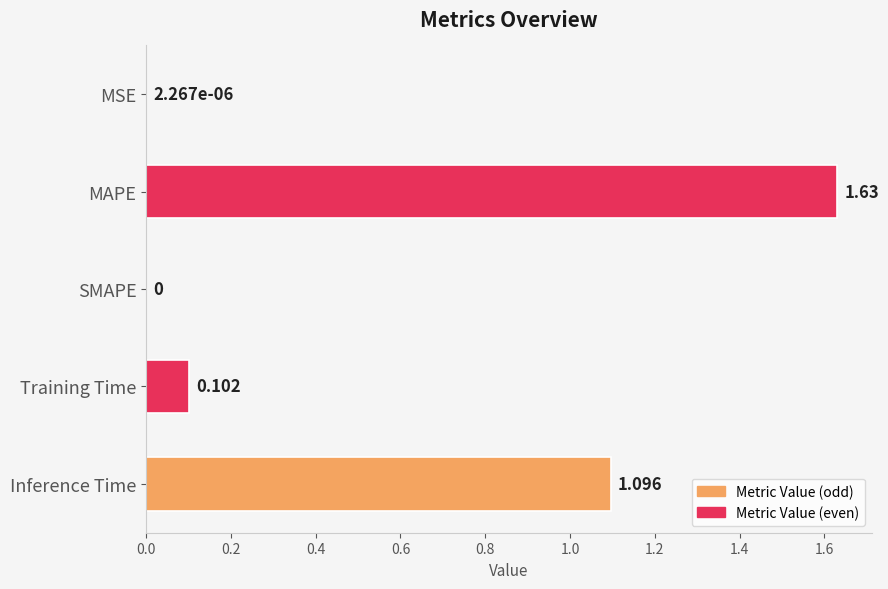

Which label corresponds to the largest value in the chart?

MAPE